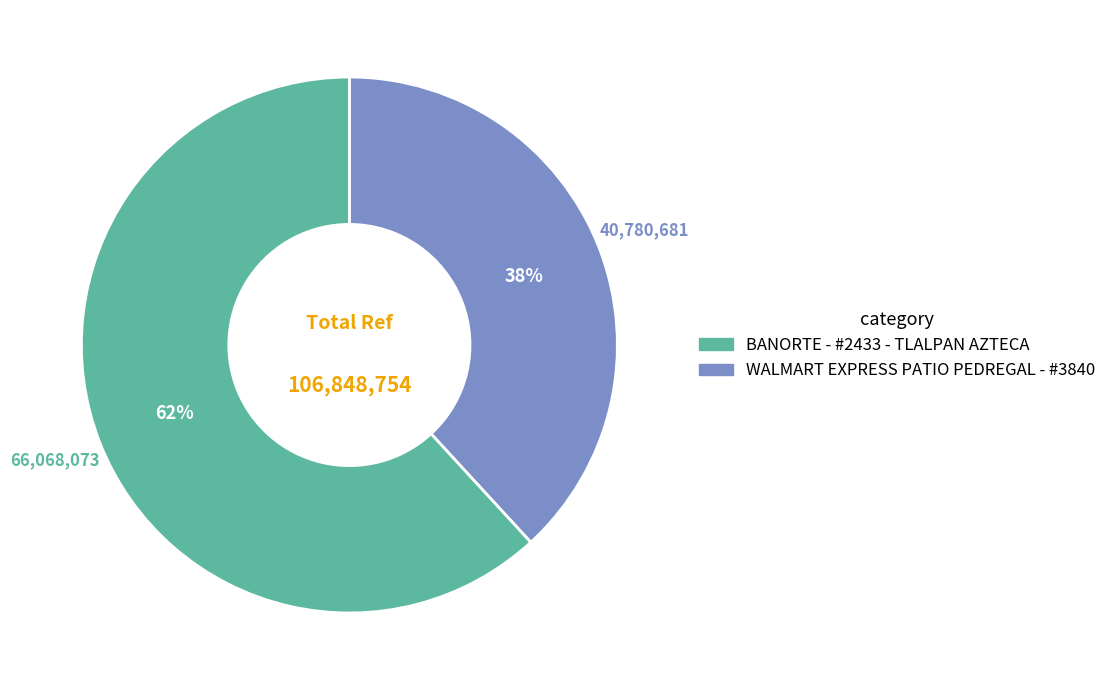

Does any single category account for the majority?

Yes